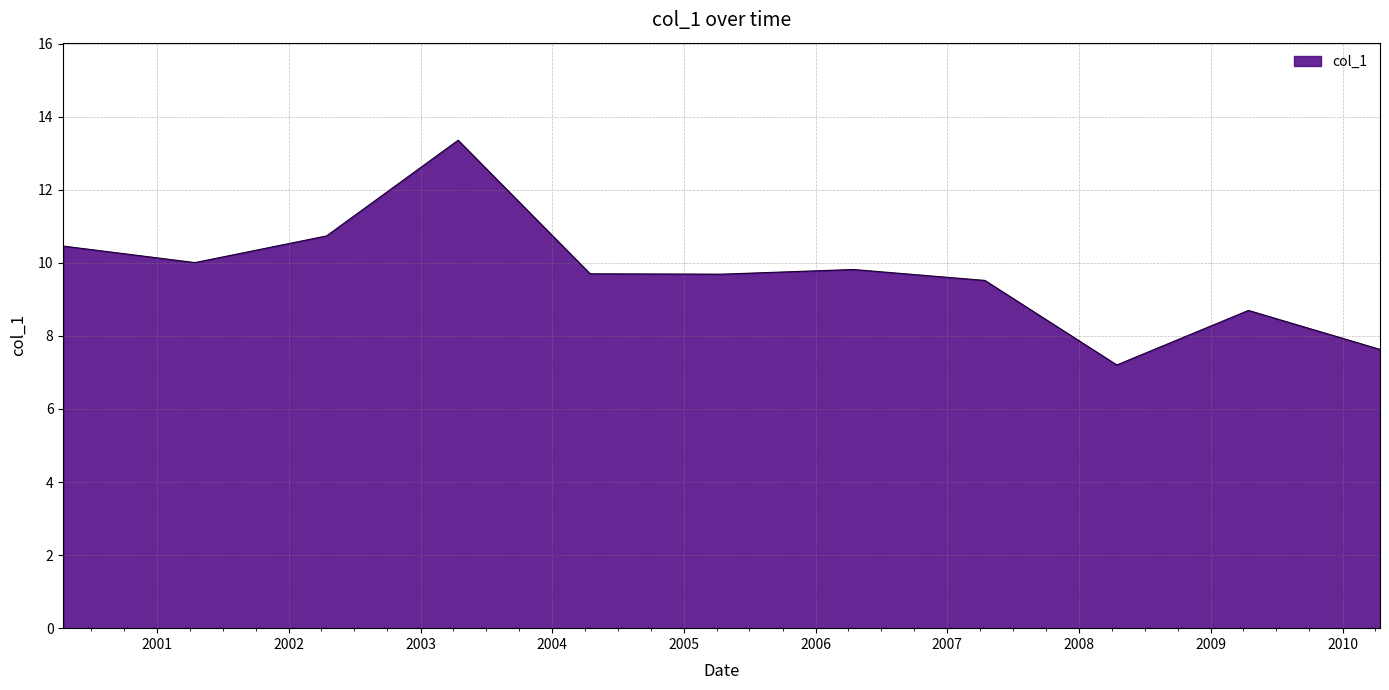

Reading left to right, transcribe all the data shown in this chart.

10.5	10.0	10.7	13.4	9.7	9.7	9.8	9.5	7.2	8.7	7.6